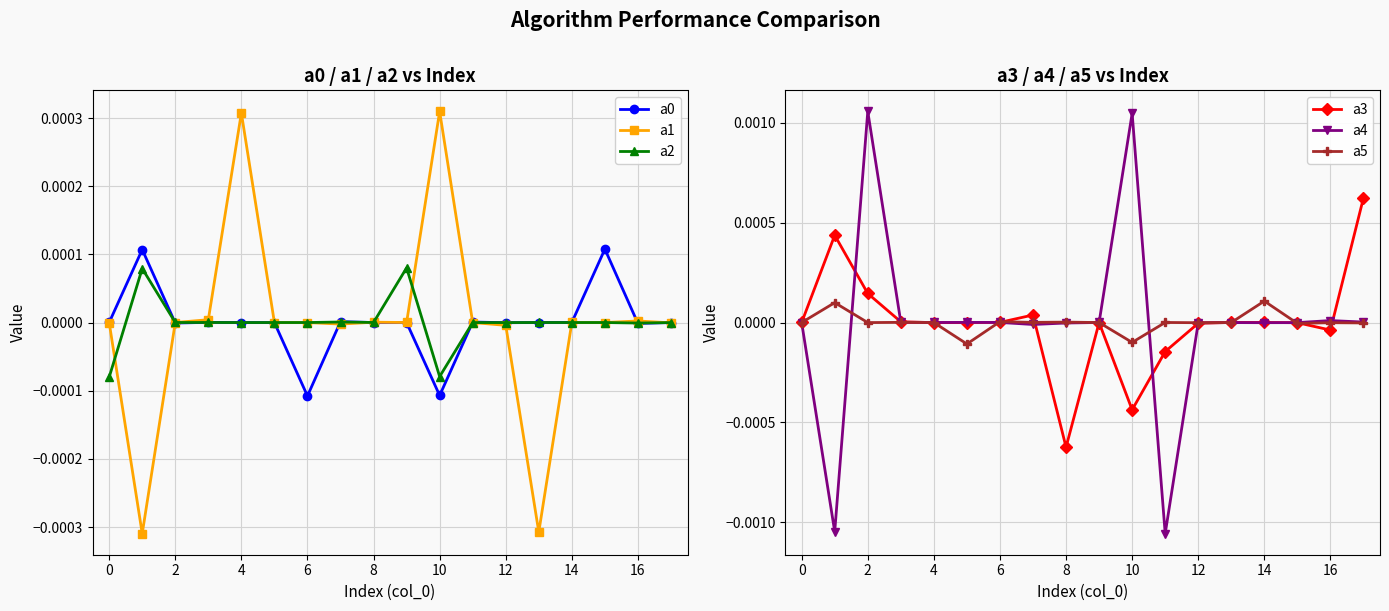

How many interior local valleys does the a3 series have?

4